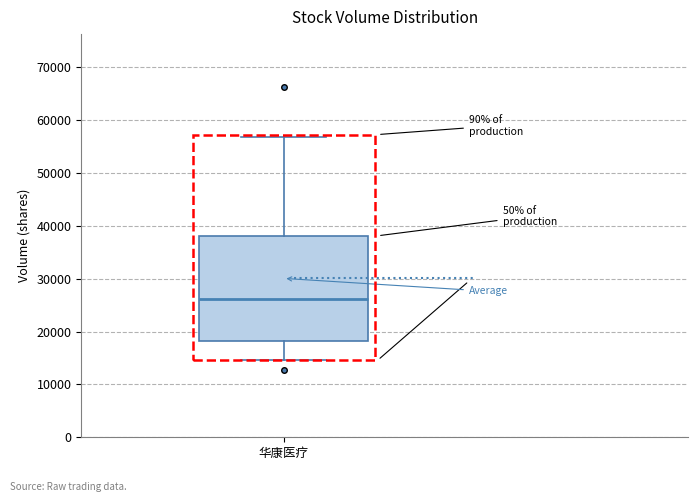

Transcribe this box plot: give where the median line is, the range the box spans, and where the two whiskers end, as read against the y-axis. The values are not printed on the chart, so give them approximately, as read against the axis.

median 26000, box 18000 to 38000, whiskers 15000 to 57000